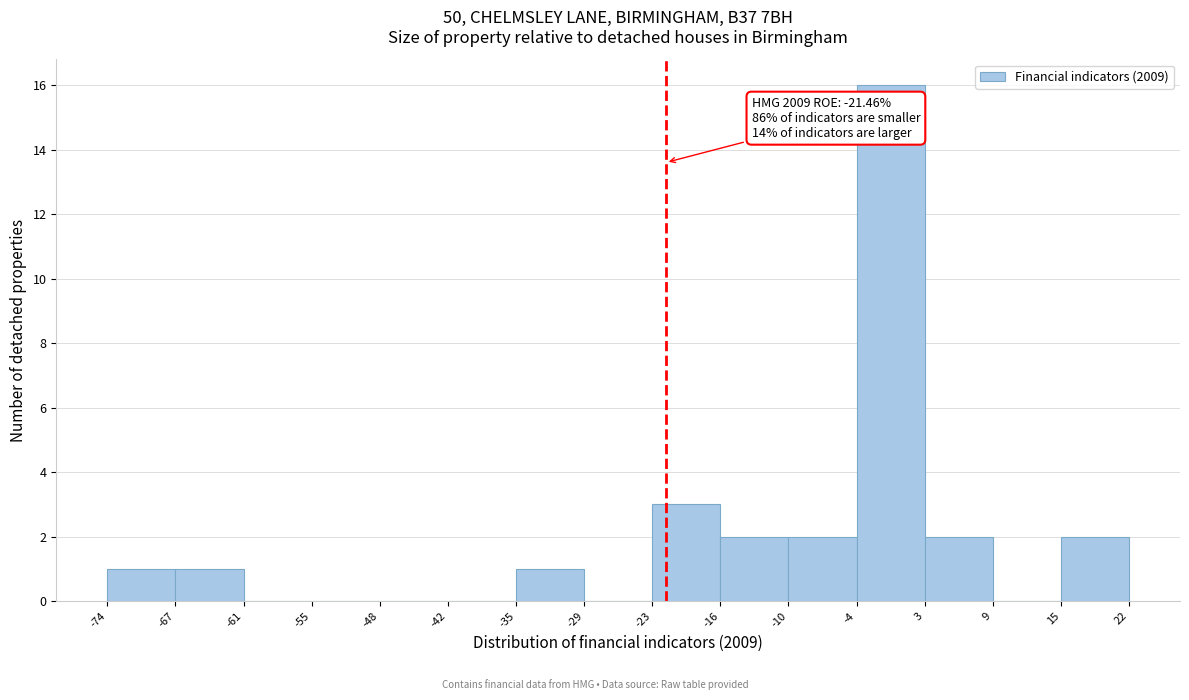

Which range on the x-axis has the tallest bar?

-4 to 3